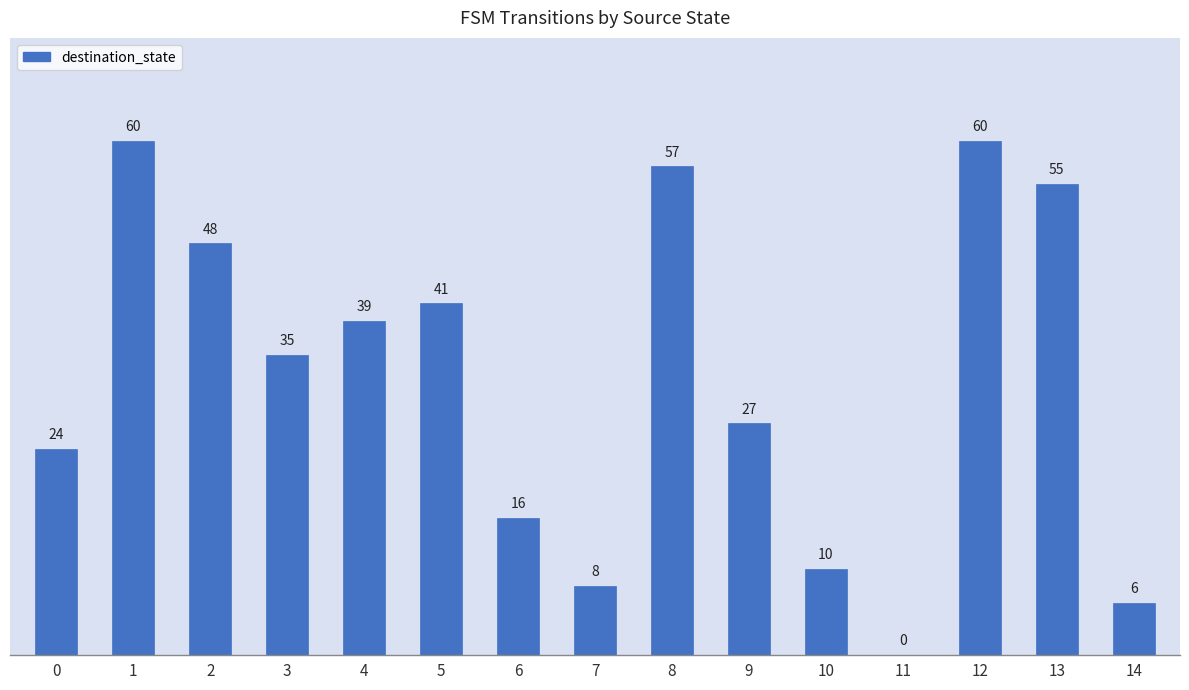

At which label is the value closest to 30?

9